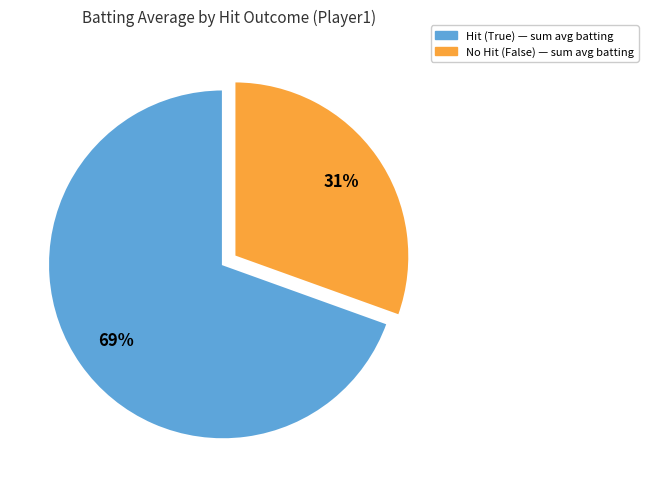

How many segments does this pie chart have?

2